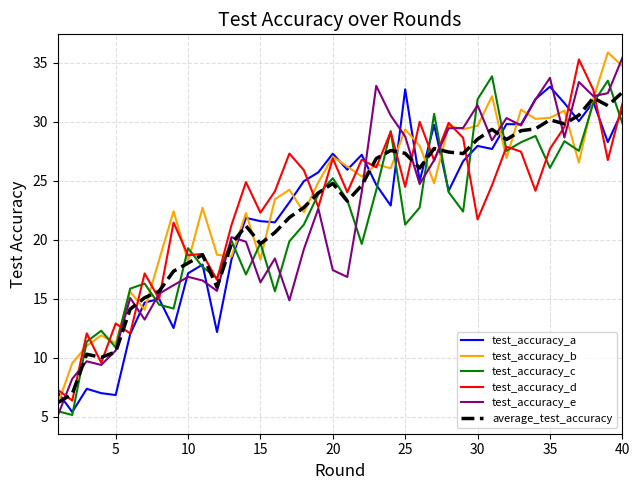

What is the maximum value shown in the chart?

35.9